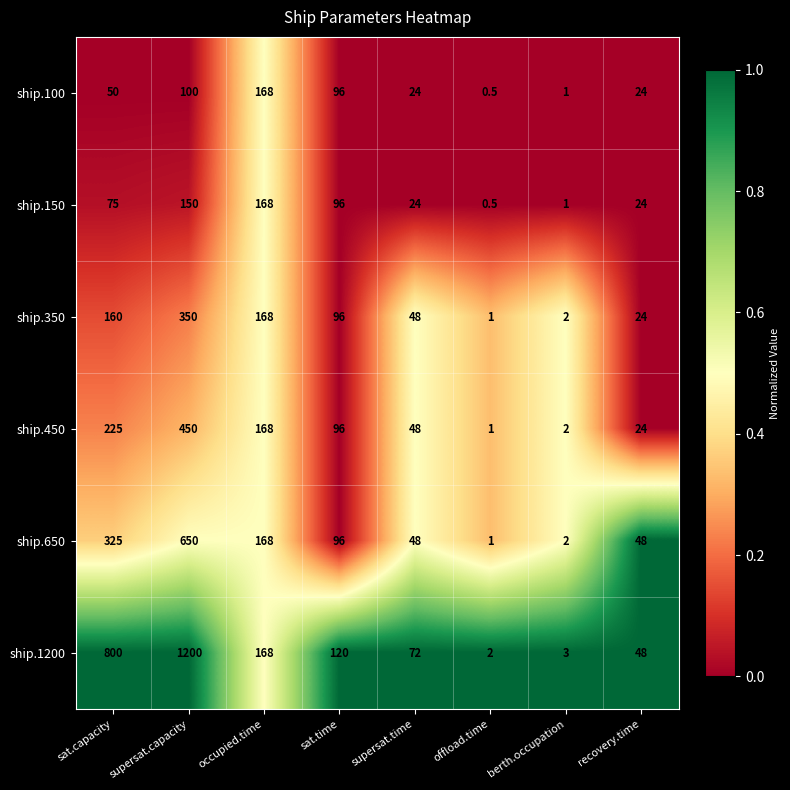

At which category is the sum across all series the highest?

supersat.capacity